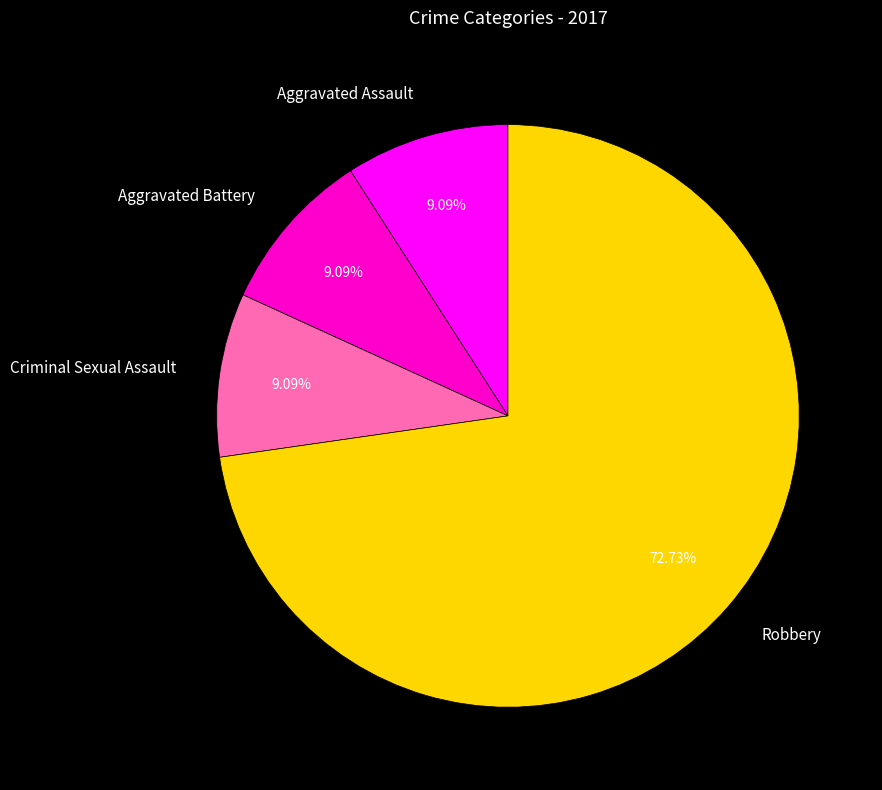

Which category has the biggest portion of the pie?

Robbery